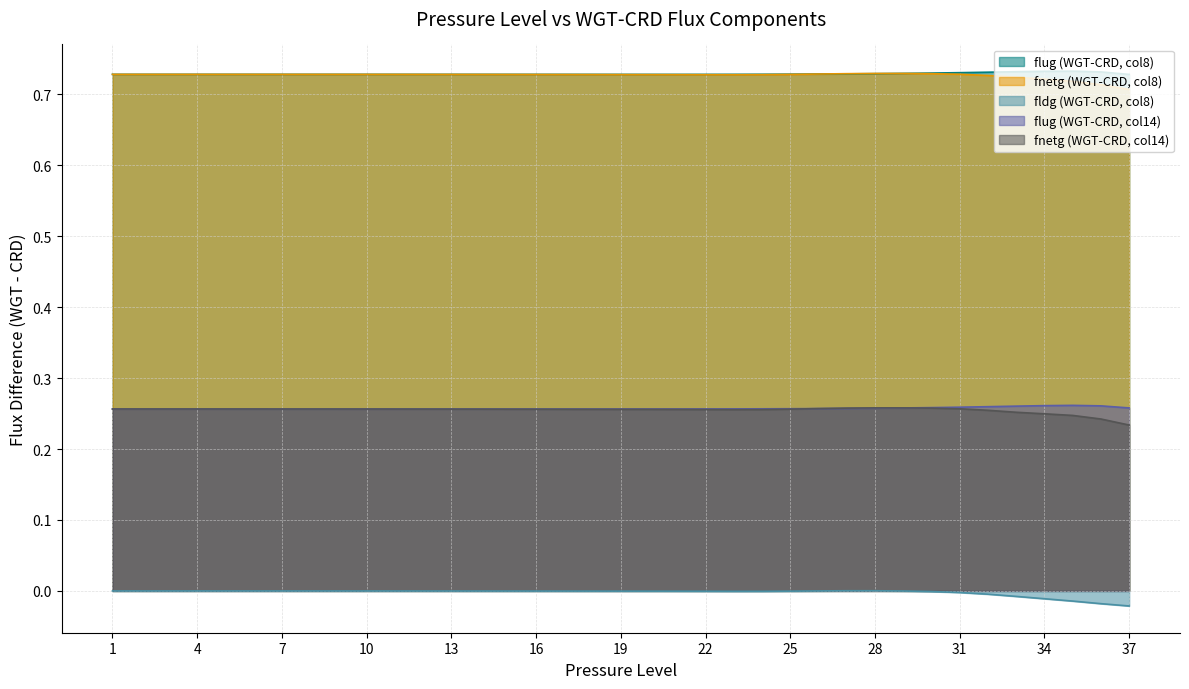

Reading left to right, transcribe all the data shown in this chart.

flug_WGT_CRD: 0.7	0.7	0.7	0.7	0.7	0.7	0.7	0.7	0.7	0.7	0.7	0.7	0.7	0.7	0.7	0.7	0.7	0.7	0.7	0.7	0.7	0.7	0.7	0.7	0.7	0.7	0.7	0.7	0.7	0.7	0.7	0.7	0.7	0.7	0.7	0.7	0.7
fldg_WGT_CRD: 0.0	-0.0	-0.0	-0.0	-0.0	-0.0	-0.0	-0.0	-0.0	-0.0	-0.0	-0.0	-0.0	-0.0	-0.0	-0.0	-0.0	-0.0	-0.0	-0.0	-0.0	-0.0	-0.0	-0.0	-0.0	0.0	0.0	0.0	-0.0	-0.0	-0.0	-0.0	-0.0	-0.0	-0.0	-0.0	-0.0
fnetg_WGT_CRD: 0.7	0.7	0.7	0.7	0.7	0.7	0.7	0.7	0.7	0.7	0.7	0.7	0.7	0.7	0.7	0.7	0.7	0.7	0.7	0.7	0.7	0.7	0.7	0.7	0.7	0.7	0.7	0.7	0.7	0.7	0.7	0.7	0.7	0.7	0.7	0.7	0.7
flug_WGT_CRD_10: 0.3	0.3	0.3	0.3	0.3	0.3	0.3	0.3	0.3	0.3	0.3	0.3	0.3	0.3	0.3	0.3	0.3	0.3	0.3	0.3	0.3	0.3	0.3	0.3	0.3	0.3	0.3	0.3	0.3	0.3	0.3	0.3	0.3	0.3	0.3	0.3	0.3
fnetg_WGT_CRD_10: 0.3	0.3	0.3	0.3	0.3	0.3	0.3	0.3	0.3	0.3	0.3	0.3	0.3	0.3	0.3	0.3	0.3	0.3	0.3	0.3	0.3	0.3	0.3	0.3	0.3	0.3	0.3	0.3	0.3	0.3	0.3	0.3	0.3	0.2	0.2	0.2	0.2